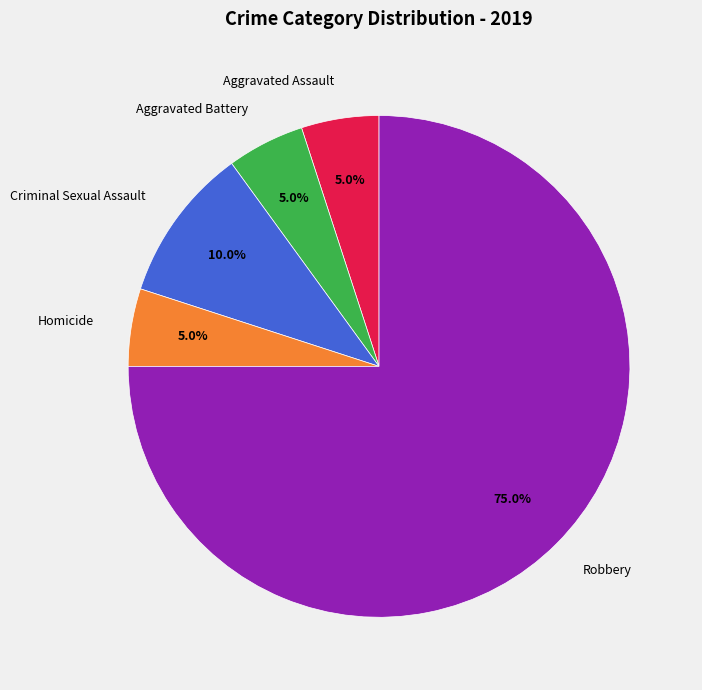

What is the largest slice in the pie chart?

Robbery